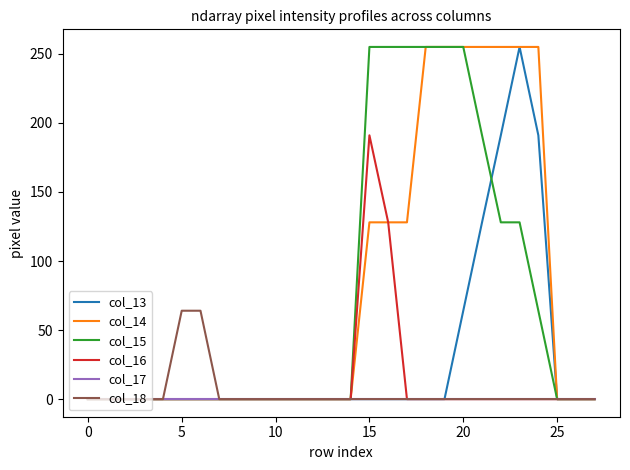

What is the greatest value displayed?

255